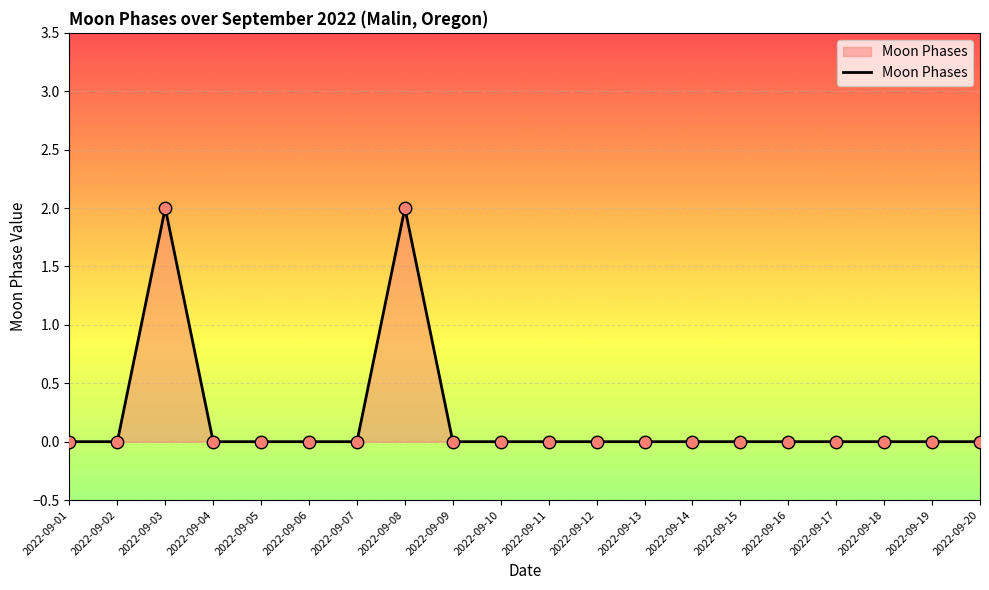

Which has a higher value, 2022-09-13 or 2022-09-08?

2022-09-08